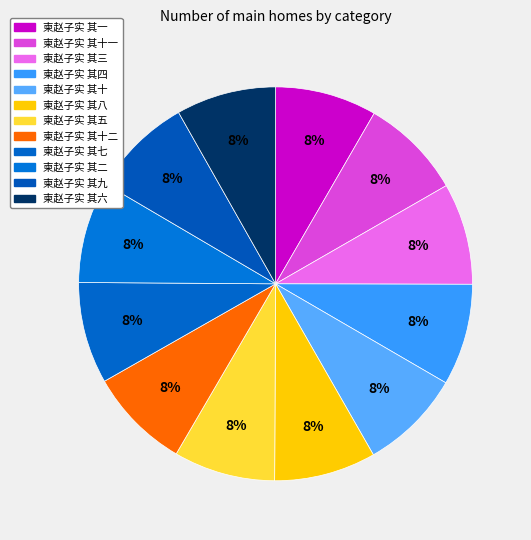

Is it true that 柬赵子实 其四 is 8% of the pie?

True